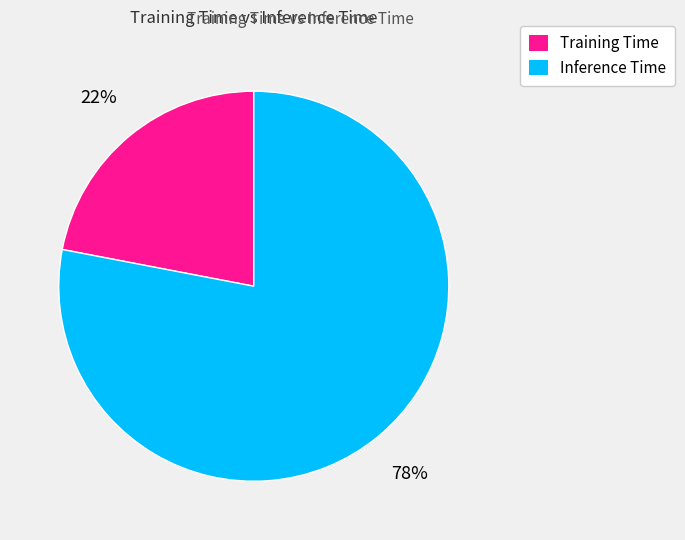

How many slices are in this pie chart?

2